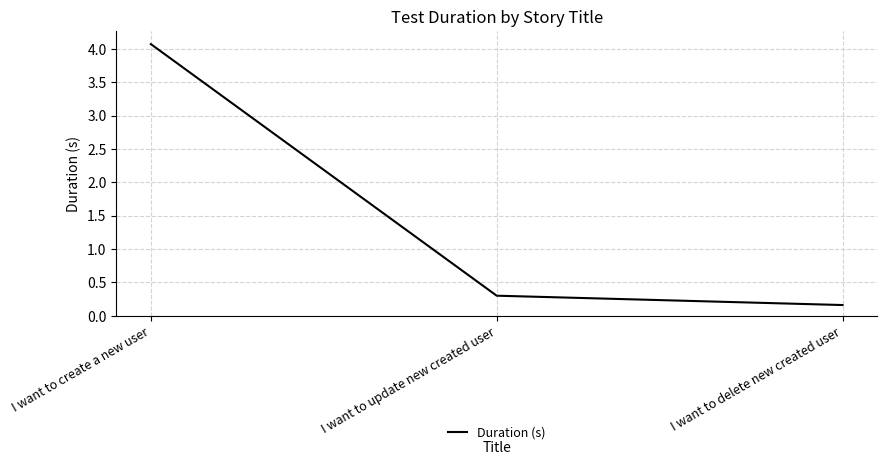

The chart shows a value of 0.3 at I want to update new created user. True or false?

True